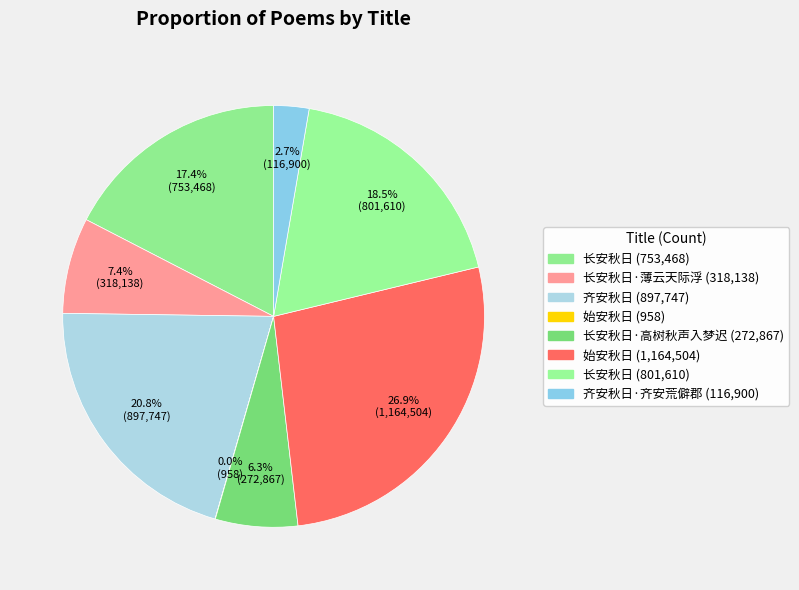

Does any single category account for the majority?

No